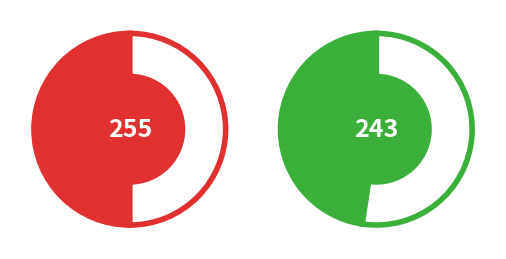

Does 5ucoB account for over 50% of the chart?

No